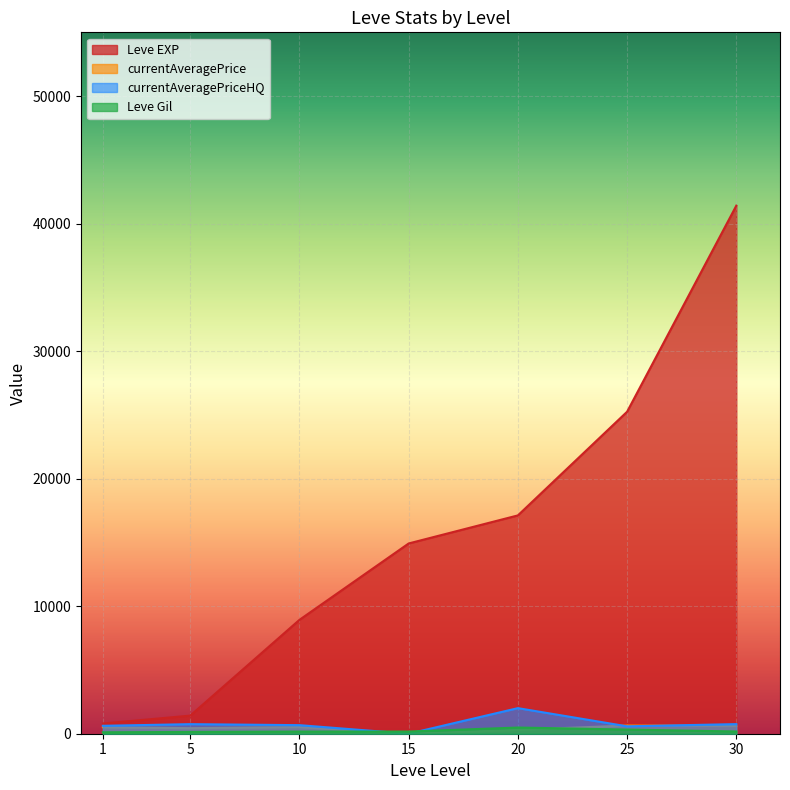

At 25, list the series in order from largest to smallest.

Leve EXP, currentAveragePrice, currentAveragePriceHQ, Leve Gil